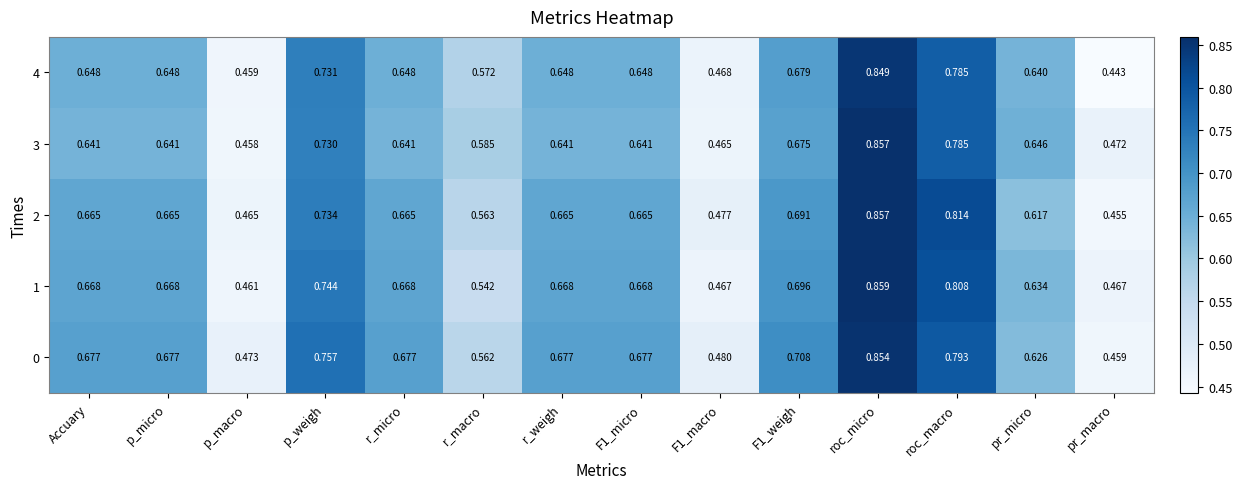

Which category has the lowest value across all series?

pr_macro